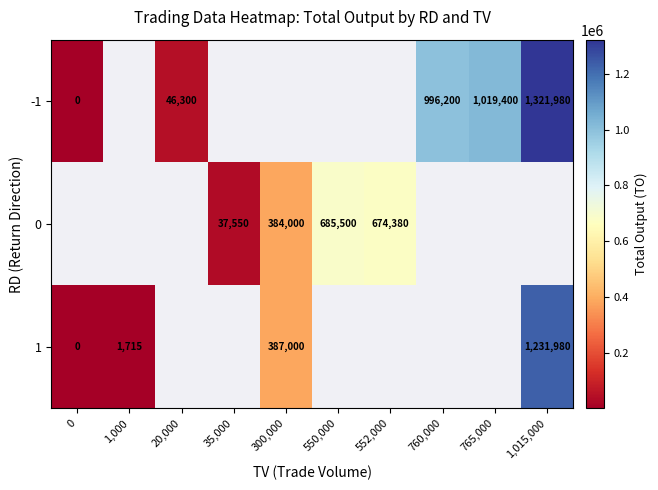

True or false: -1 has a value of 72024 at 20,000.

False